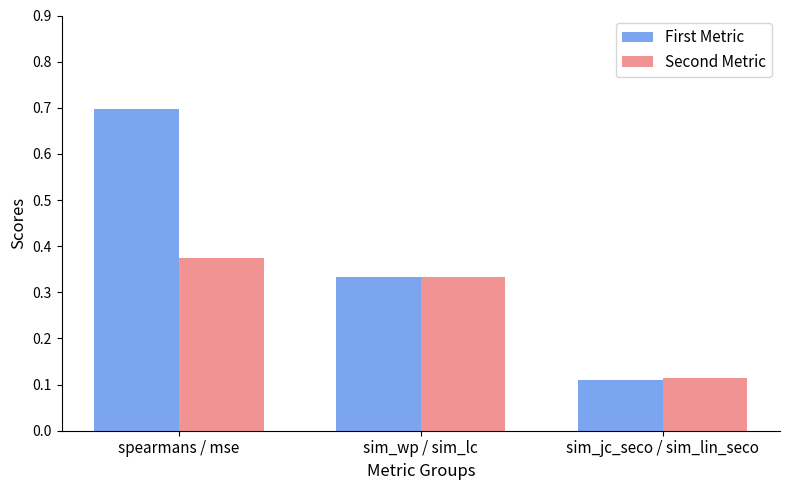

At which category is the sum across all series the highest?

spearmans / mse